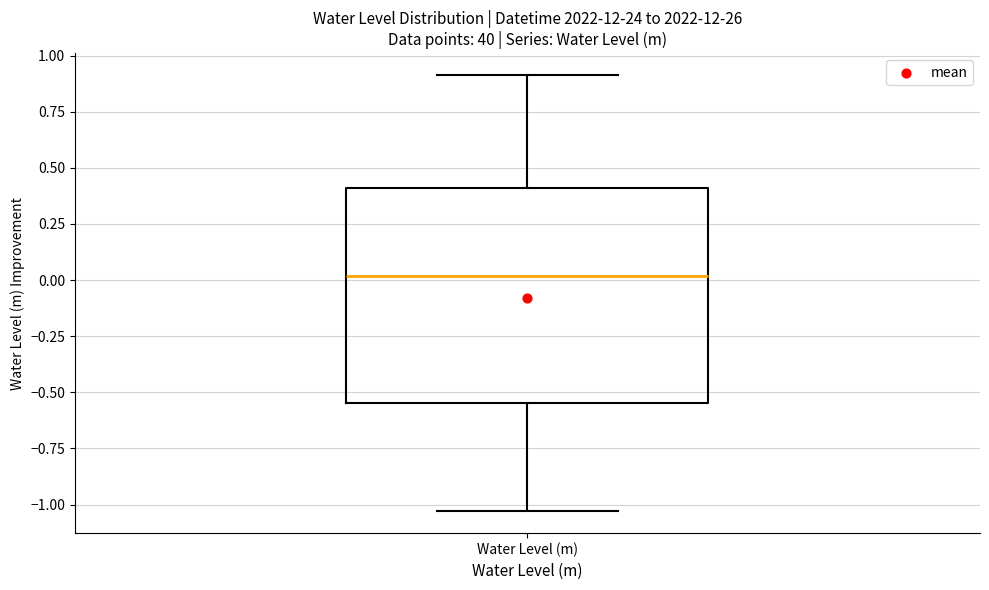

Transcribe this box plot: give where the median line is, the range the box spans, and where the two whiskers end, as read against the y-axis. The values are not printed on the chart, so give them approximately, as read against the axis.

median 0.00, box -0.55 to 0.40, whiskers -1.05 to 0.90